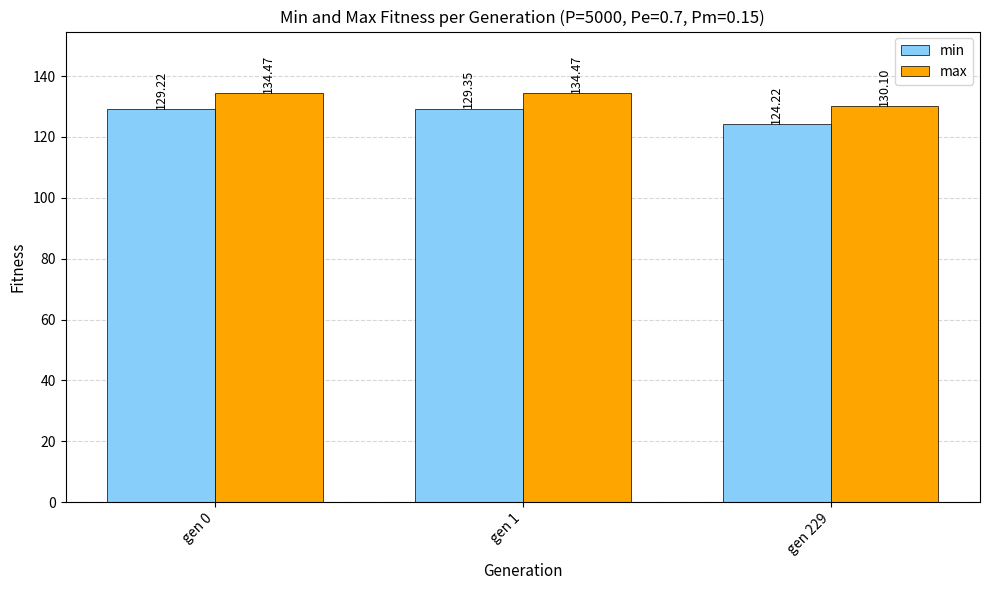

What is the difference between the maximum and minimum values in the max series?

4.4